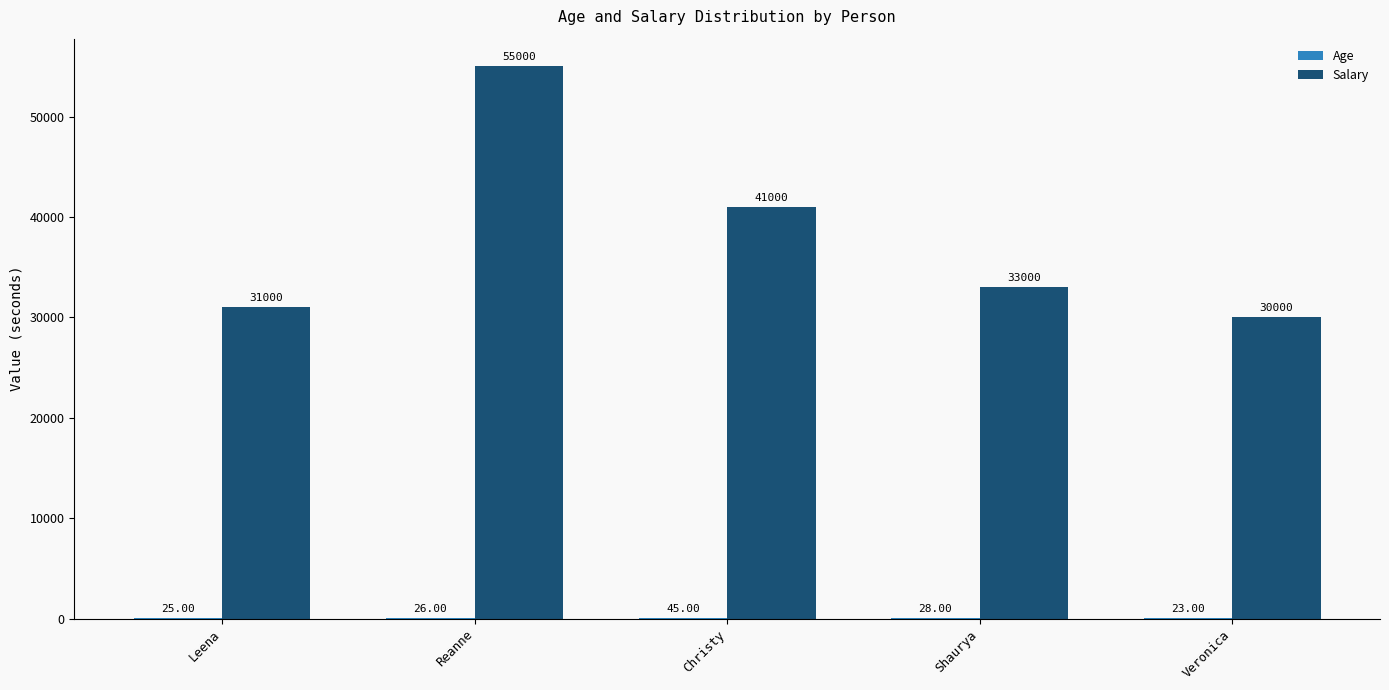

What is the total value across all series at Reanne?

55026